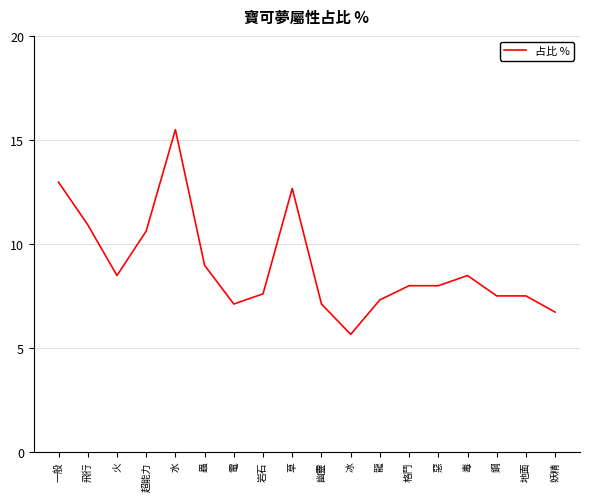

Approximately how many times larger is the value at 格鬥 compared to 龍?

1.1